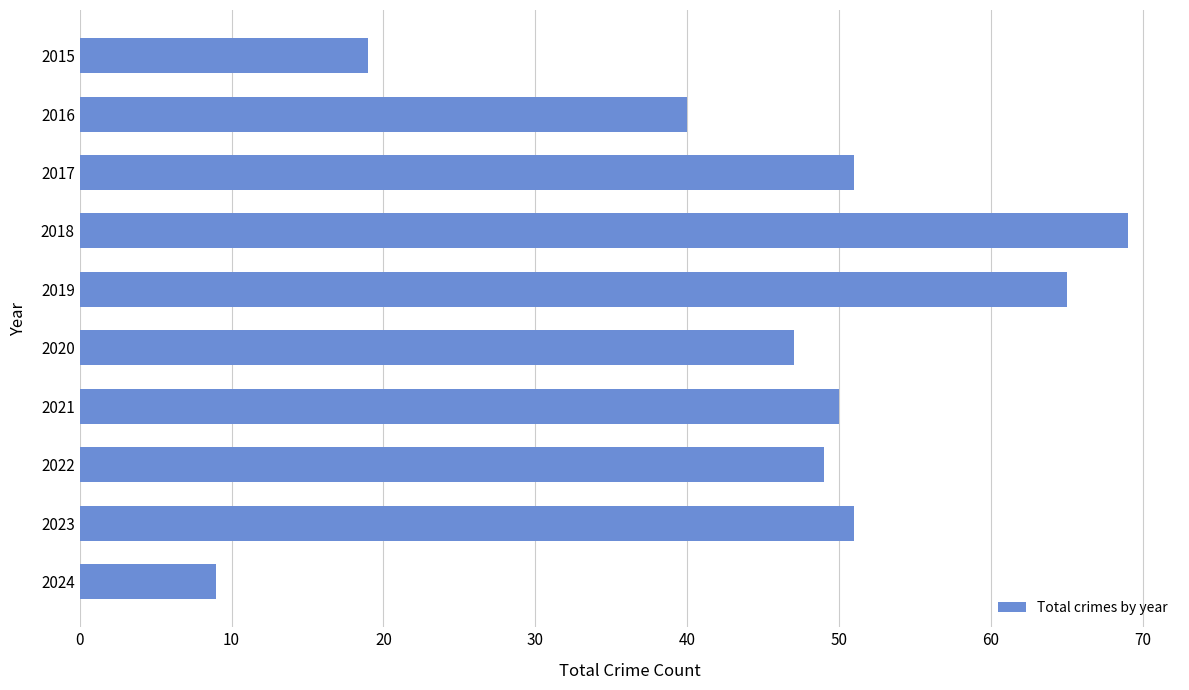

What is the difference between the second highest and minimum values?

56